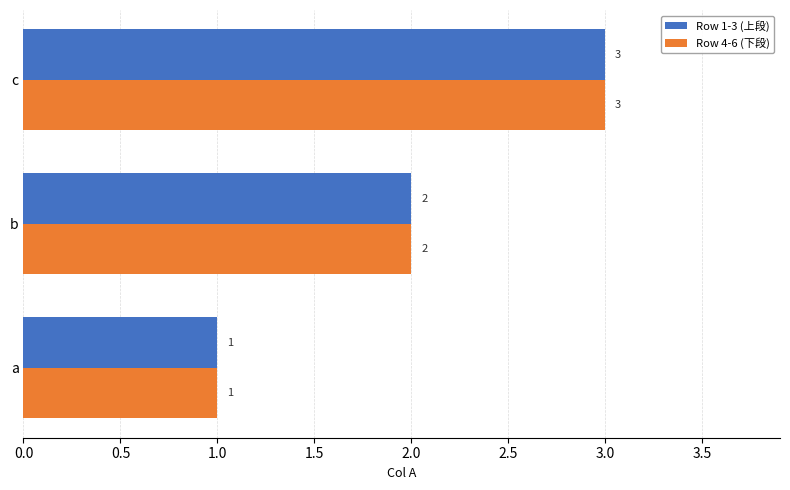

What is the sum of all Row 4-6 (下段) values?

6